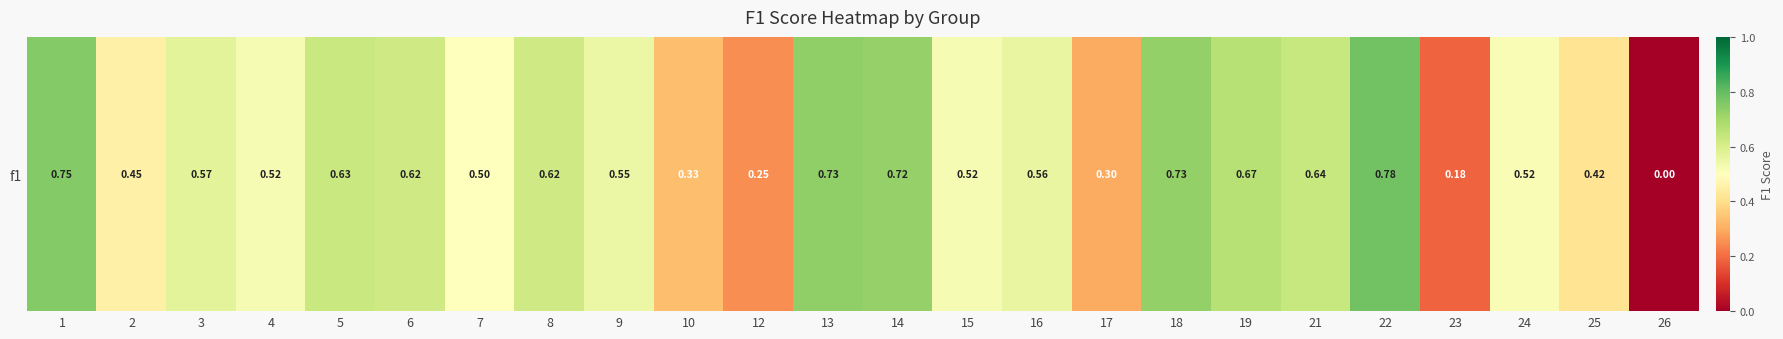

What is the average value?

0.5